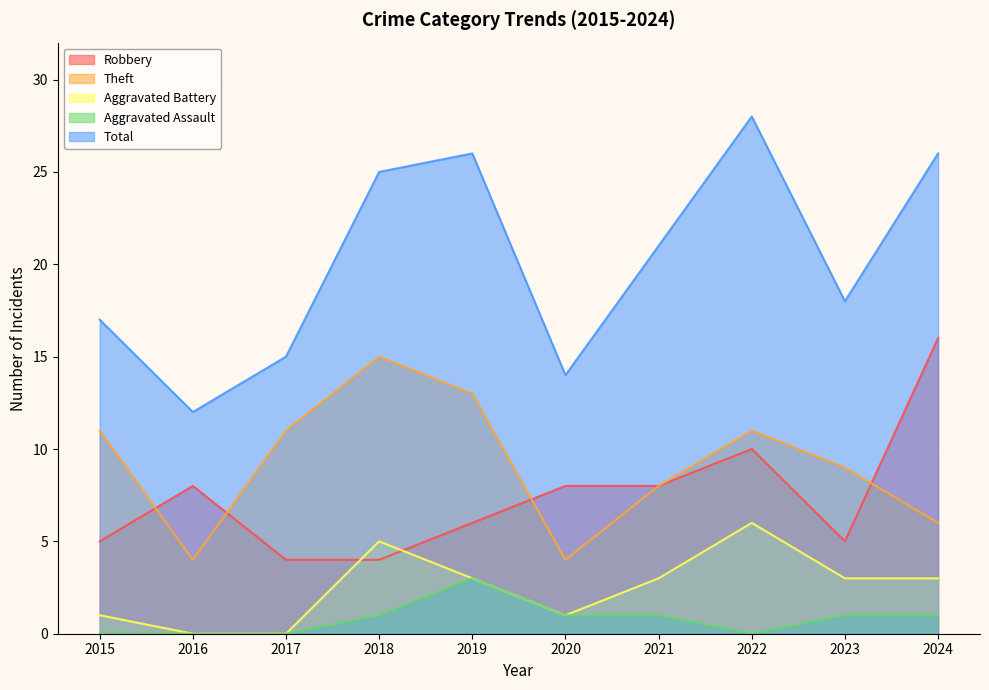

Reading left to right, transcribe all the data shown in this chart.

Robbery: 2015=5	2016=8	2017=4	2018=4	2019=6	2020=8	2021=8	2022=10	2023=5	2024=16
Theft: 2015=11	2016=4	2017=11	2018=15	2019=13	2020=4	2021=8	2022=11	2023=9	2024=6
Aggravated Battery: 2015=1	2016=0	2017=0	2018=5	2019=3	2020=1	2021=3	2022=6	2023=3	2024=3
Aggravated Assault: 2015=0	2016=0	2017=0	2018=1	2019=3	2020=1	2021=1	2022=0	2023=1	2024=1
Total: 2015=17	2016=12	2017=15	2018=25	2019=26	2020=14	2021=21	2022=28	2023=18	2024=26